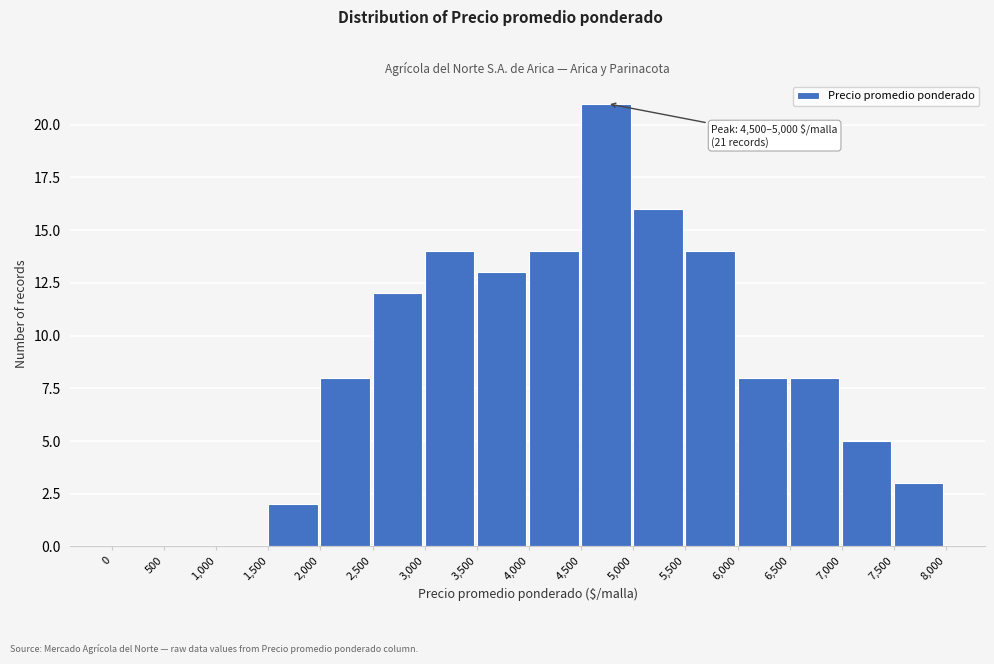

Over which range of the x-axis is the bar tallest?

4,500 to 5,000